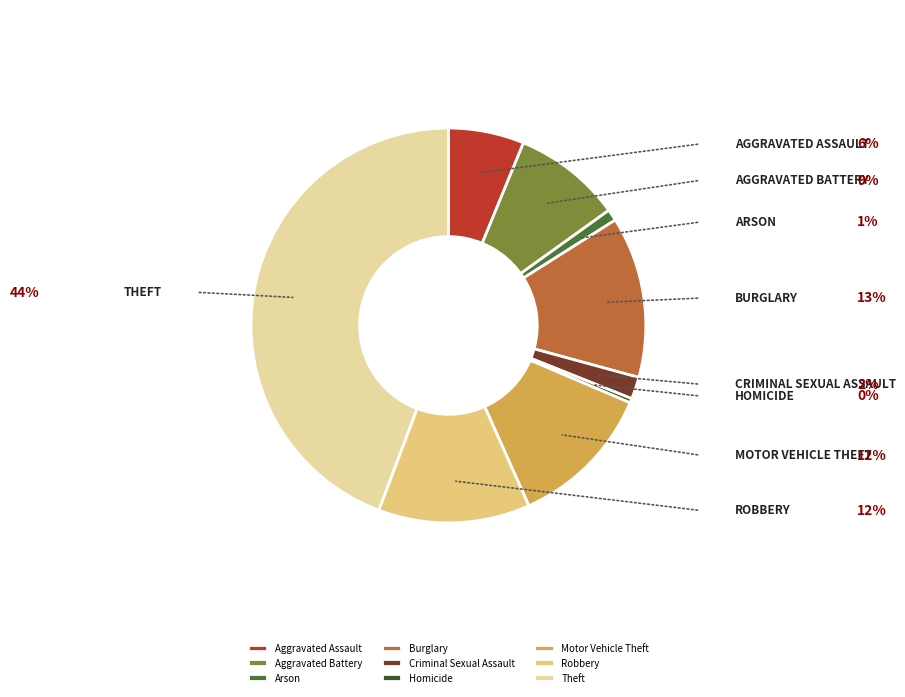

The Homicide slice represents 1% of the pie. True or false?

False